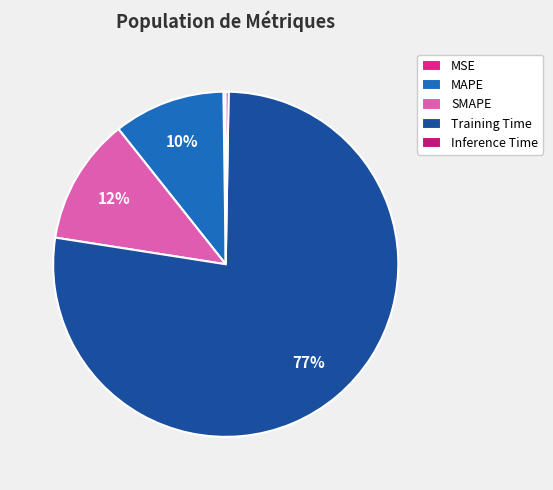

Is MAPE the majority of the pie?

No